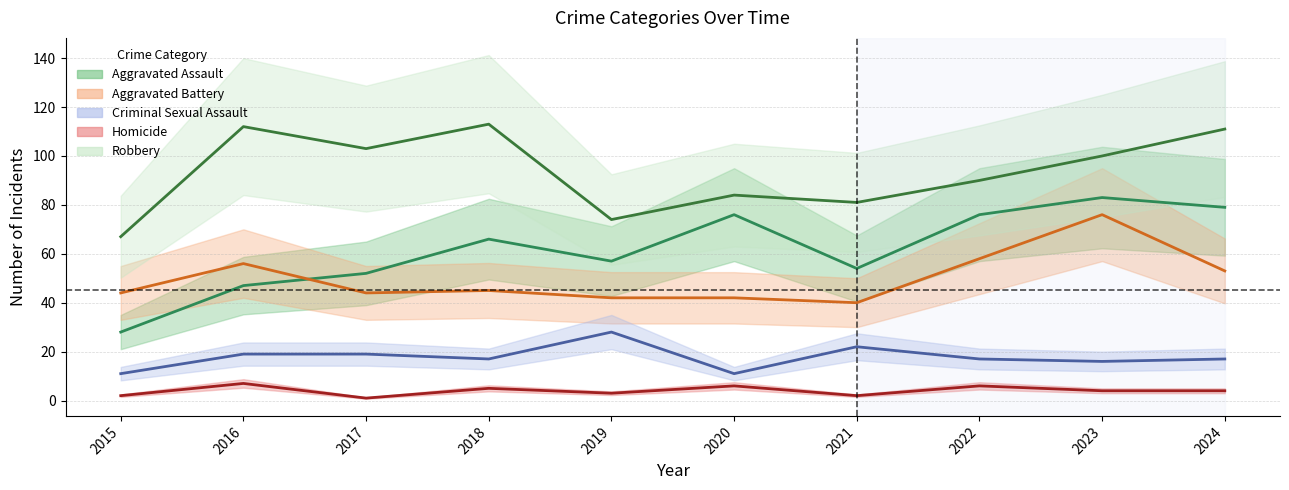

Reading left to right, extract all data points from this chart.

Aggravated Assault: 28	47	52	66	57	76	54	76	83	79
Aggravated Battery: 44	56	44	45	42	42	40	58	76	53
Criminal Sexual Assault: 11	19	19	17	28	11	22	17	16	17
Homicide: 2	7	1	5	3	6	2	6	4	4
Robbery: 67	112	103	113	74	84	81	90	100	111